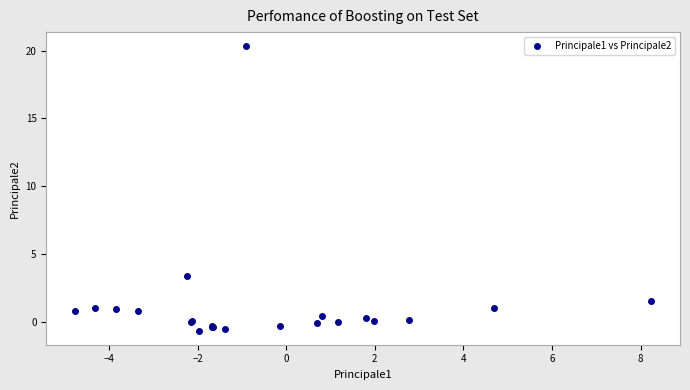

What Y value in the scatter plot is closest to 9?

3.4